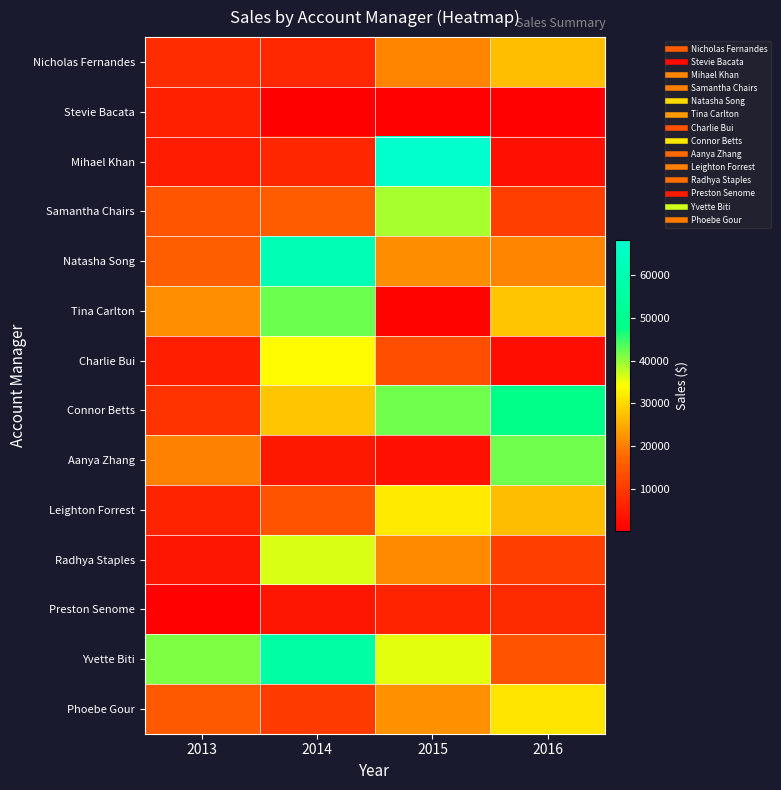

Reading left to right, extract all data points from this chart.

Nicholas Fernandes: 2013=7613.9	2014=6856.2	2015=20874.8	2016=27226.5
Stevie Bacata: 2013=5695.7	2014=130.7	2015=455.7	2016=446.1
Mihael Khan: 2013=5150.2	2014=6707.9	2015=68219.2	2016=2807.3
Samantha Chairs: 2013=14278.1	2014=15766.1	2015=38901.4	2016=10683.5
Natasha Song: 2013=16049.8	2014=61179.2	2015=21588.6	2016=20619.9
Tina Carlton: 2013=21750.6	2014=42012.1	2015=848.0	2016=27979.7
Charlie Bui: 2013=5187.7	2014=33803.8	2015=13366.2	2016=2722.2
Connor Betts: 2013=8706.9	2014=27899.6	2015=41877.8	2016=47802.9
Aanya Zhang: 2013=20296.3	2014=4190.6	2015=2993.3	2016=41701.2
Leighton Forrest: 2013=6351.3	2014=14097.0	2015=31907.9	2016=26818.3
Radhya Staples: 2013=3991.8	2014=36284.9	2015=21313.7	2016=10599.0
Preston Senome: 2013=538.9	2014=3959.6	2015=6498.4	2016=7353.1
Yvette Biti: 2013=41077.5	2014=56246.6	2015=35551.7	2016=14032.2
Phoebe Gour: 2013=15062.1	2014=10097.4	2015=22104.2	2016=31496.8